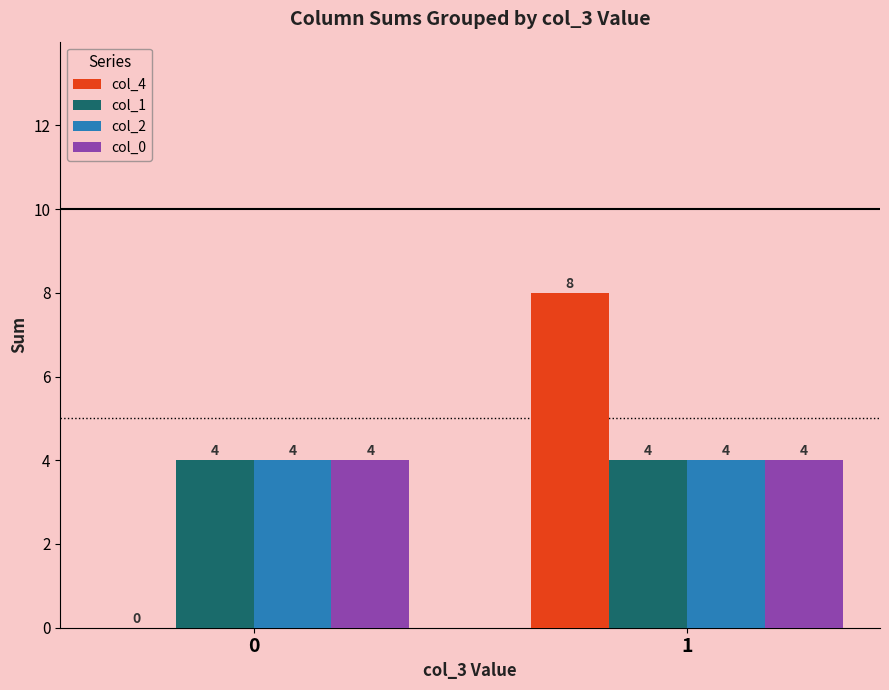

True or false: col_0 has a value of 7 at 1.

False